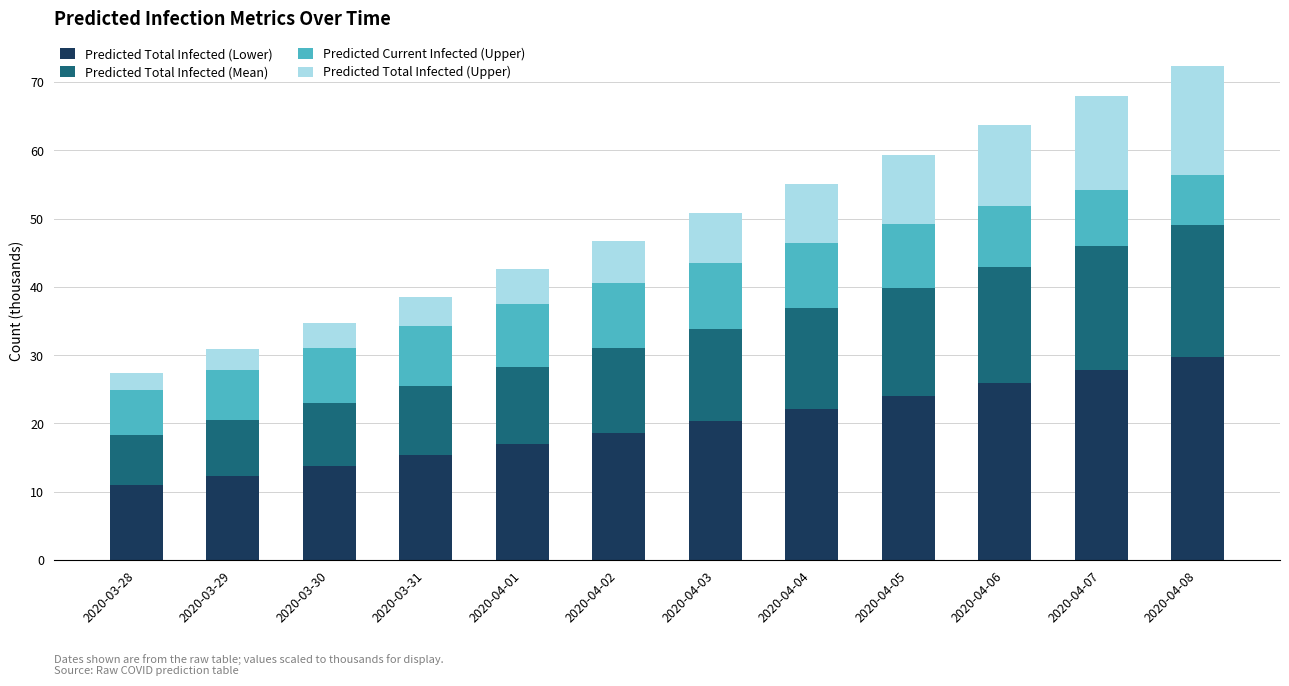

Does the chart contain stacked bars?

Yes